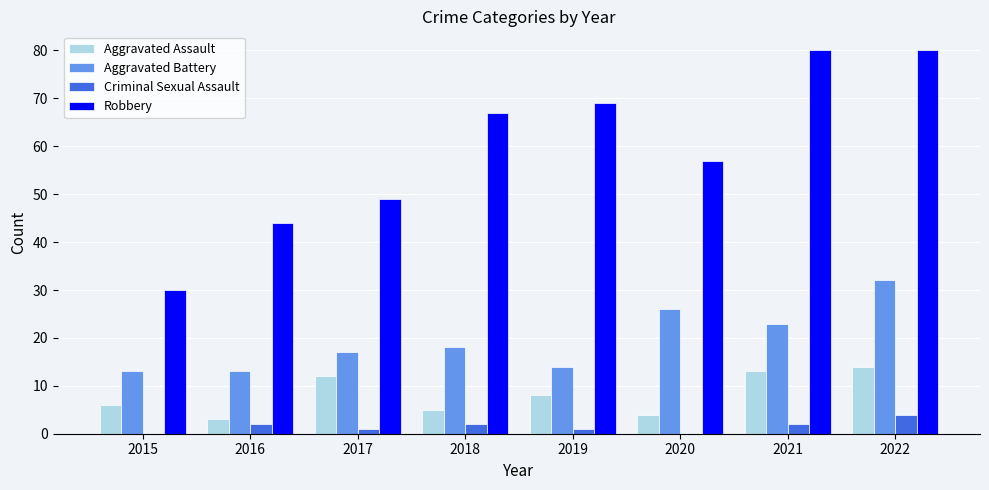

What is the sum of the Aggravated Assault values at 2016 and 2015?

9